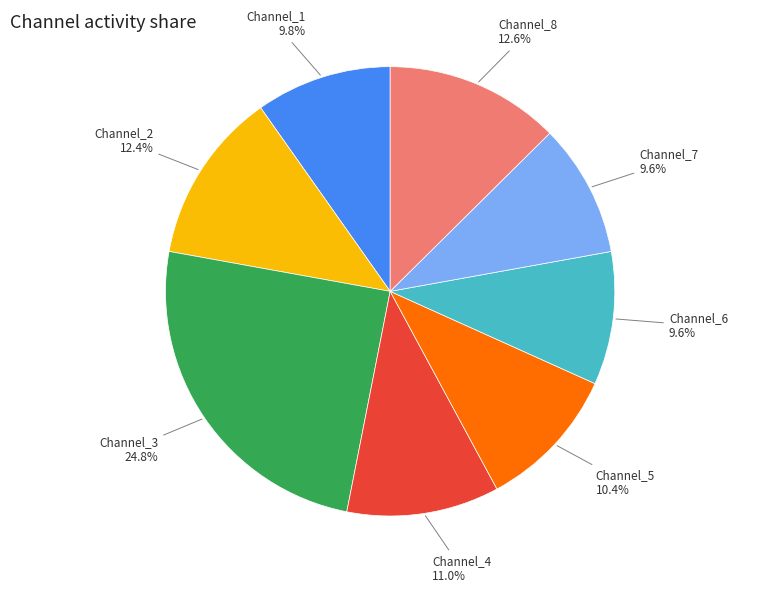

Count the number of slices in the pie.

8